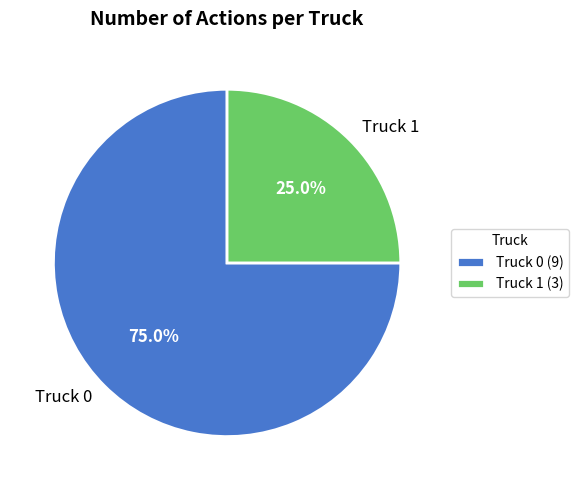

Which category has the smallest portion of the pie?

Truck 1